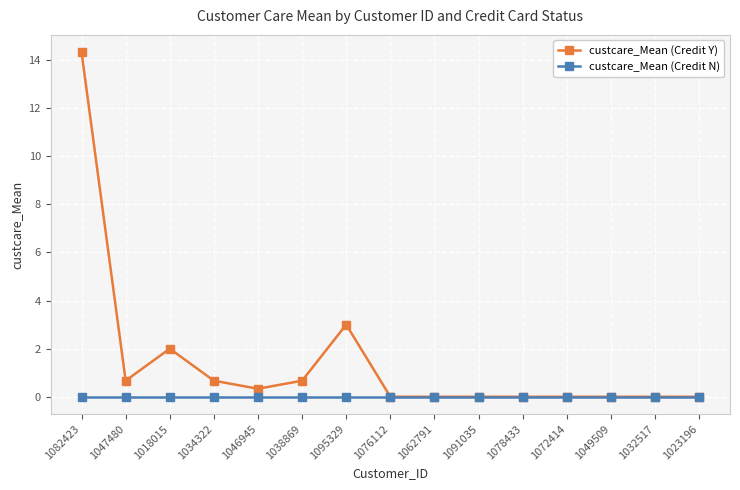

At which category does custcare_Mean (Credit Y) reach its first local valley?

1047480